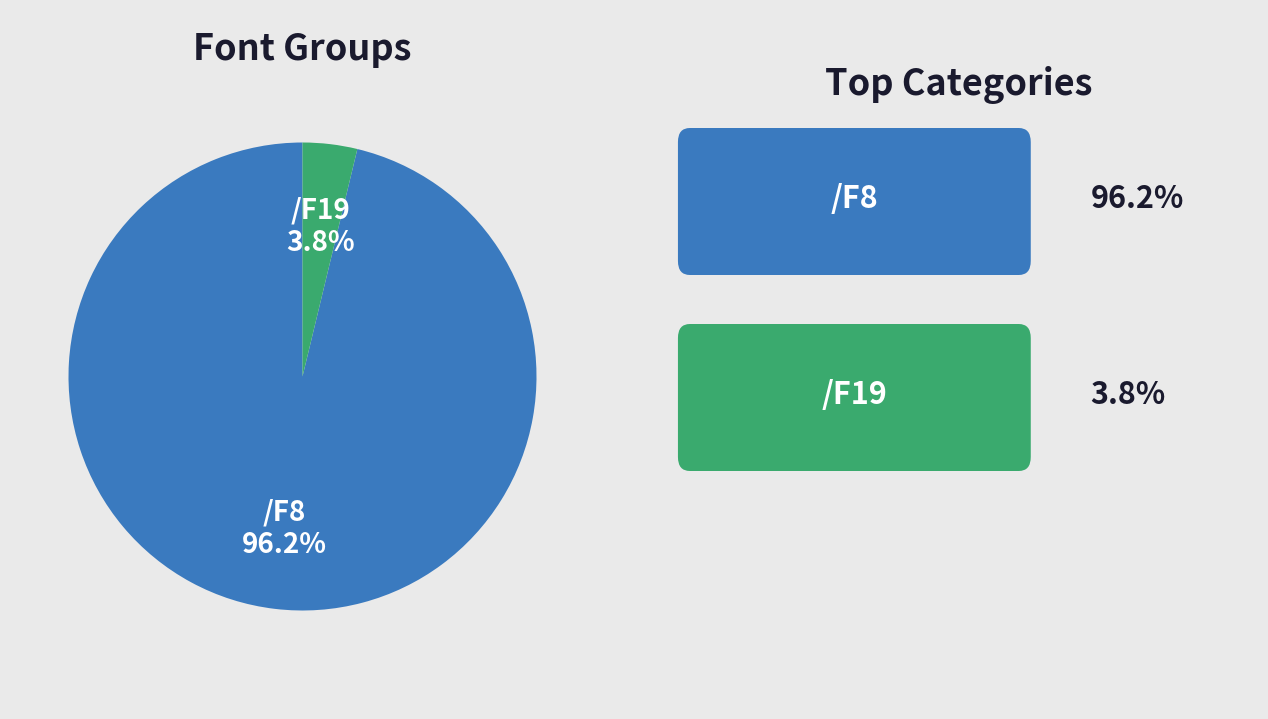

Combined, do /F8 and /F19 account for over 50%?

Yes